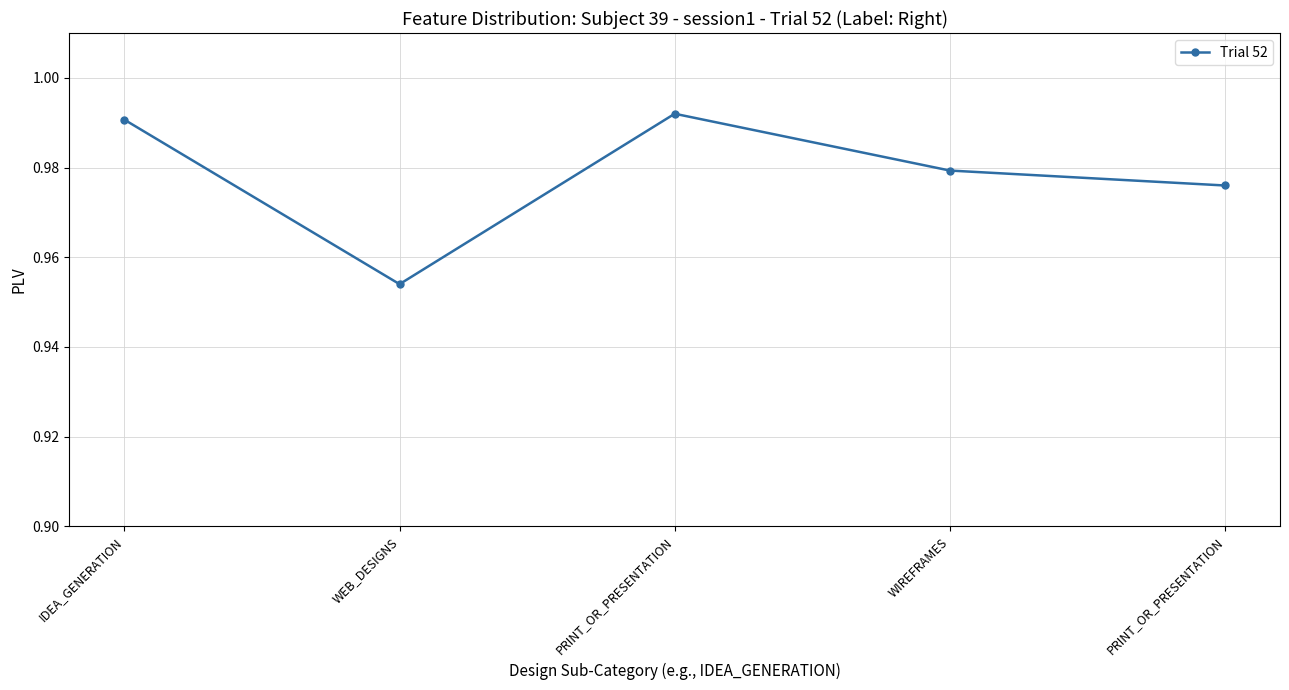

List the labels in order of value, largest first.

PRINT_OR_PRESENTATION, IDEA_GENERATION, WIREFRAMES, PRINT_OR_PRESENTATION, WEB_DESIGNS